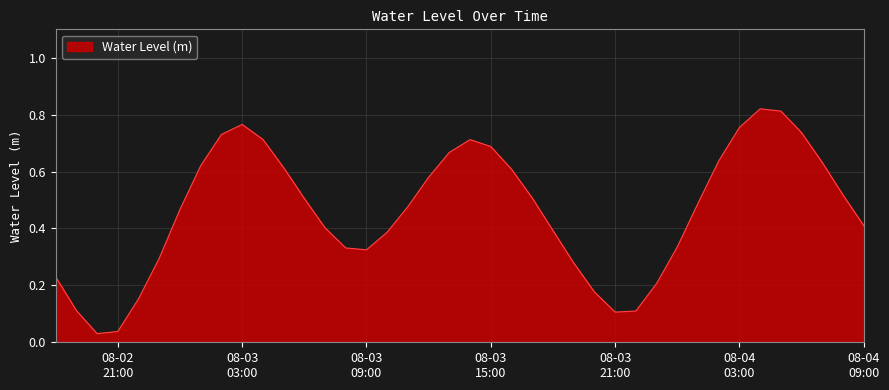

How many interior local peaks (higher than both neighbors) does the data have?

3